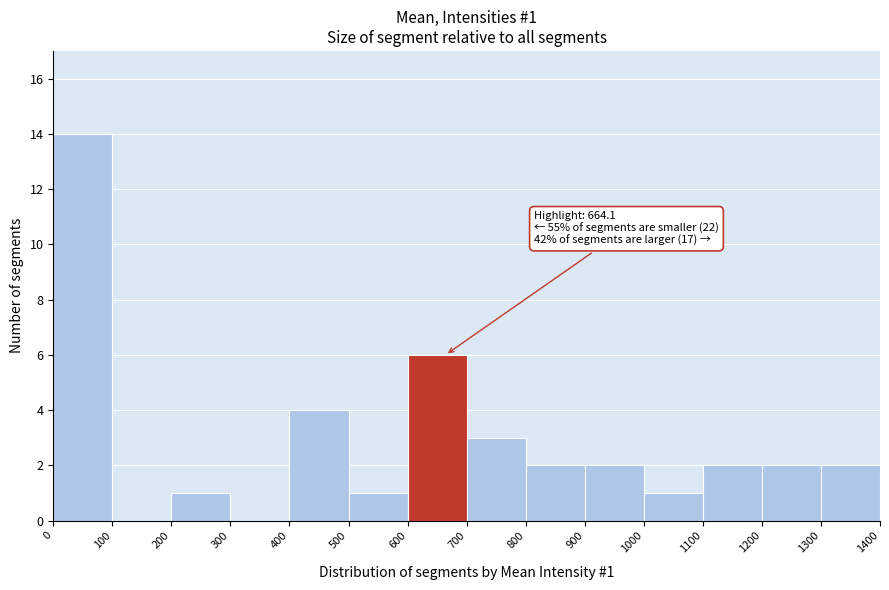

Which range on the x-axis has the tallest bar?

0 to 100